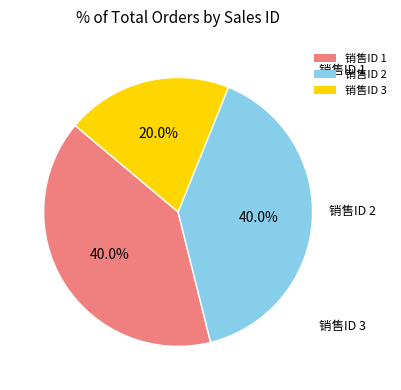

True or false: 销售ID 1 accounts for 49% of the total.

False